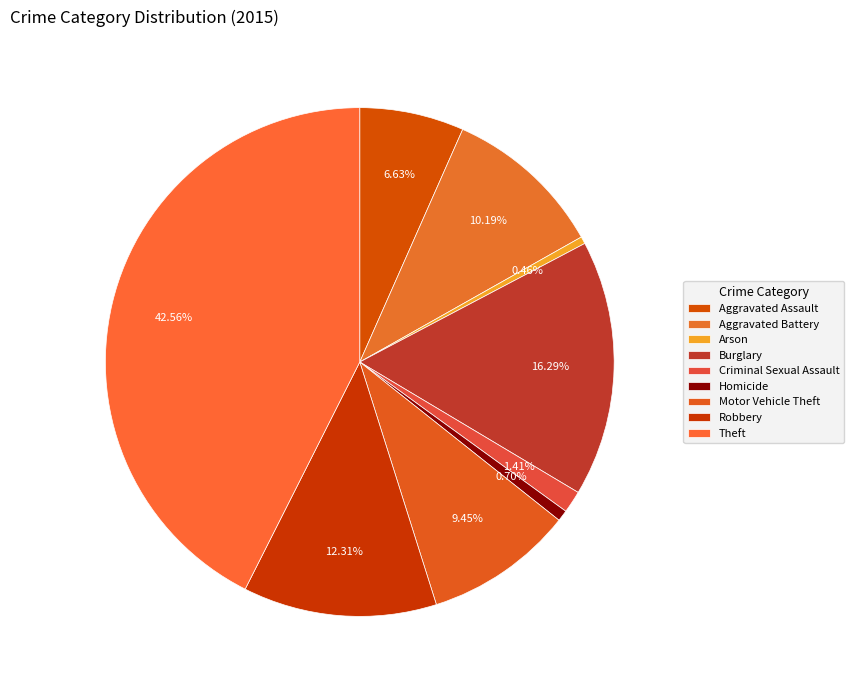

Which slice is the smallest?

Arson